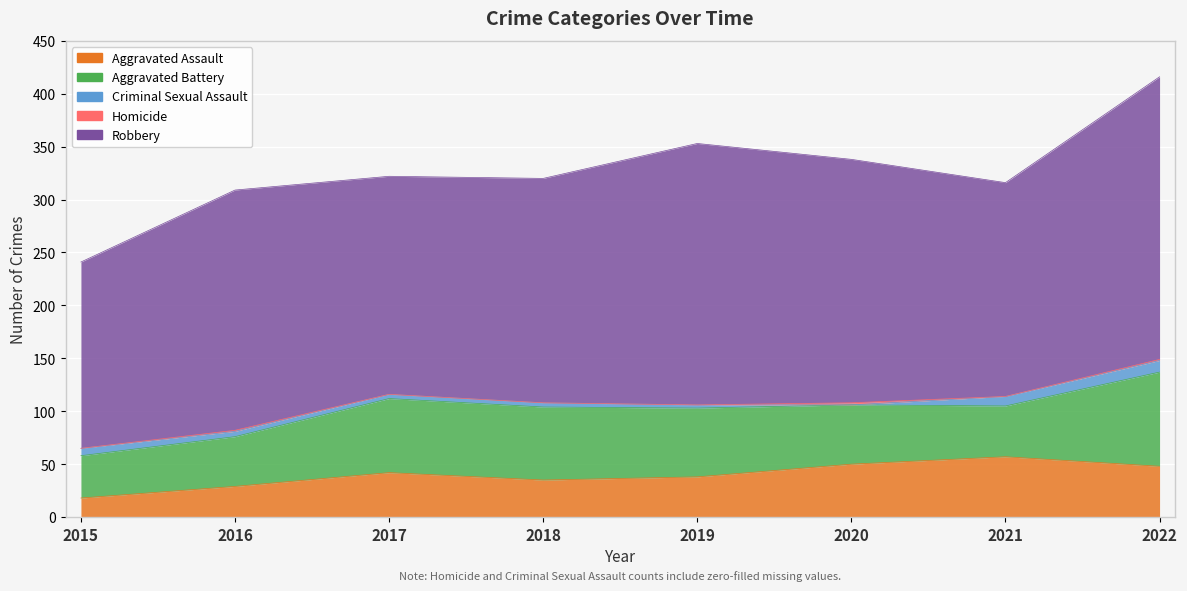

How many lines are shown in the chart?

5